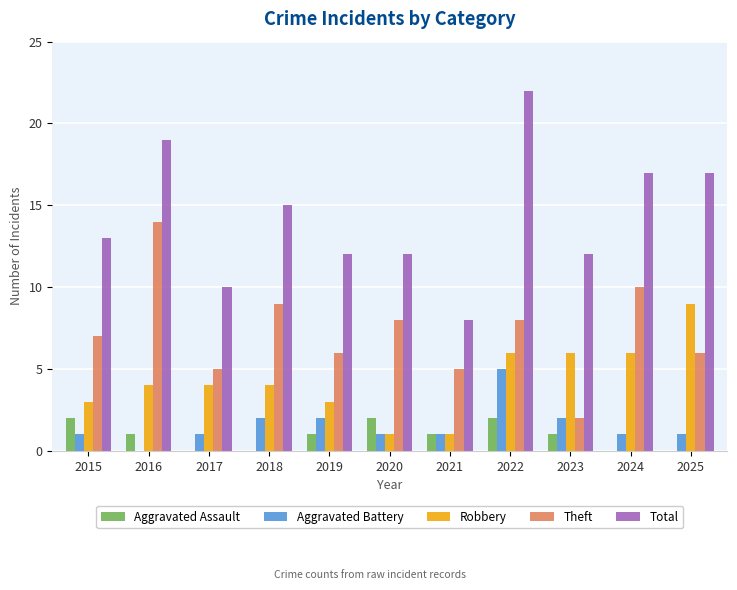

Read the Total value at 2021, to the nearest 5.

10